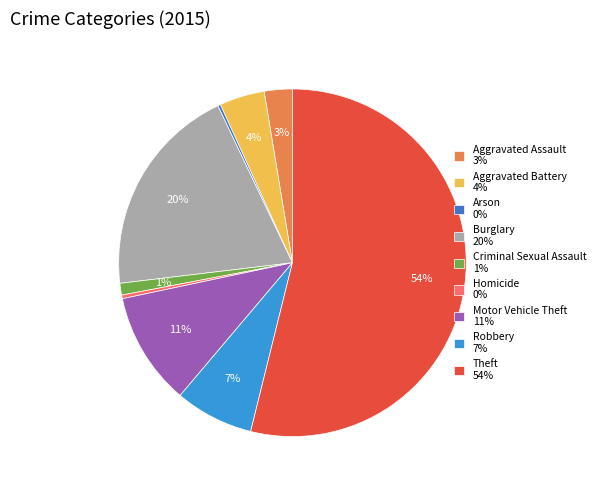

Which has a higher value, Aggravated Assault 3% or Motor Vehicle Theft 11%?

Motor Vehicle Theft 11%